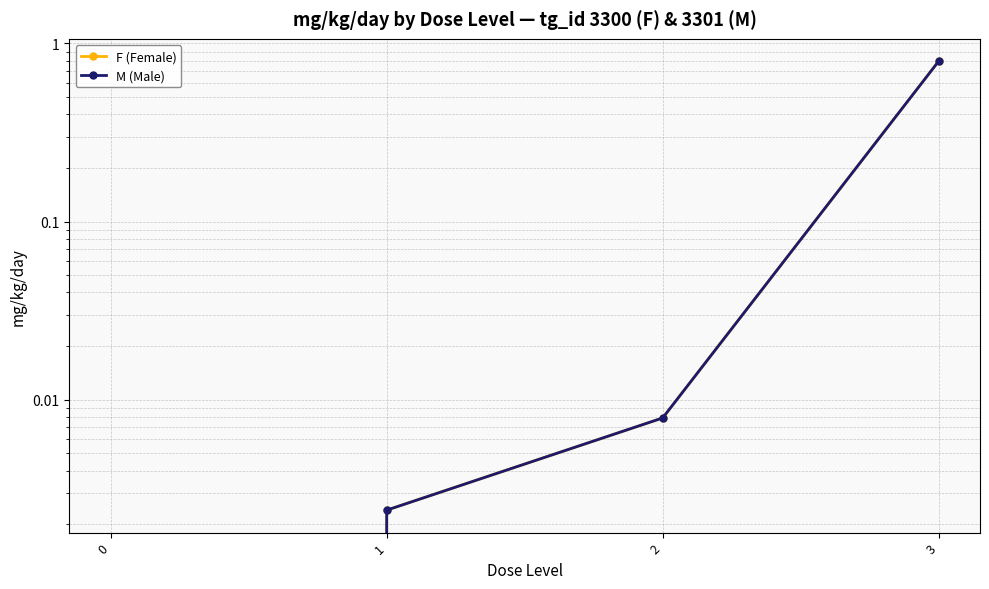

Is it true that M (Male) equals 0.2 at 3?

False